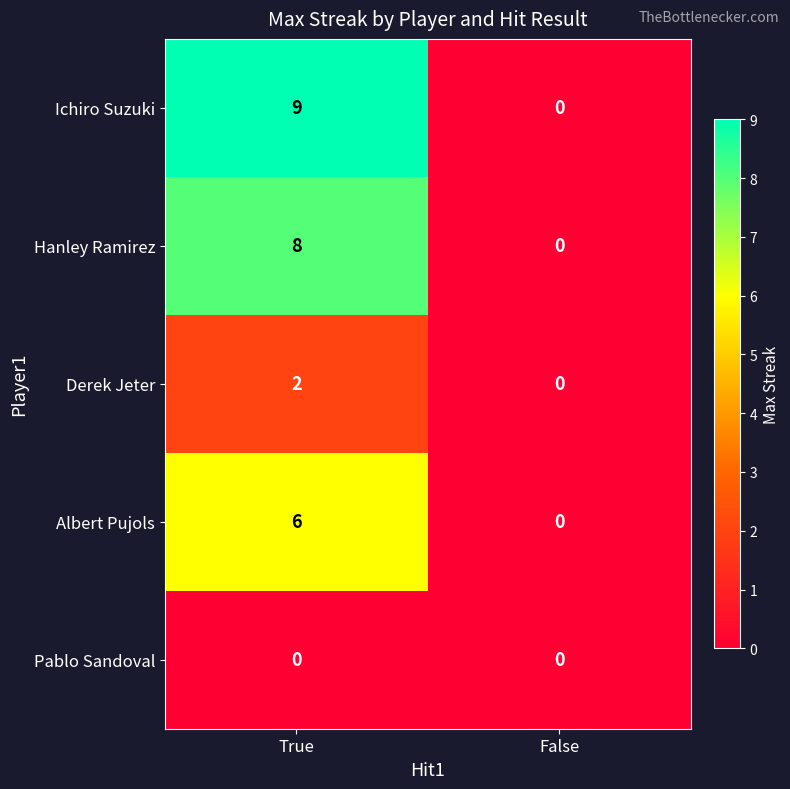

Which series changed the most between True and False?

Ichiro Suzuki